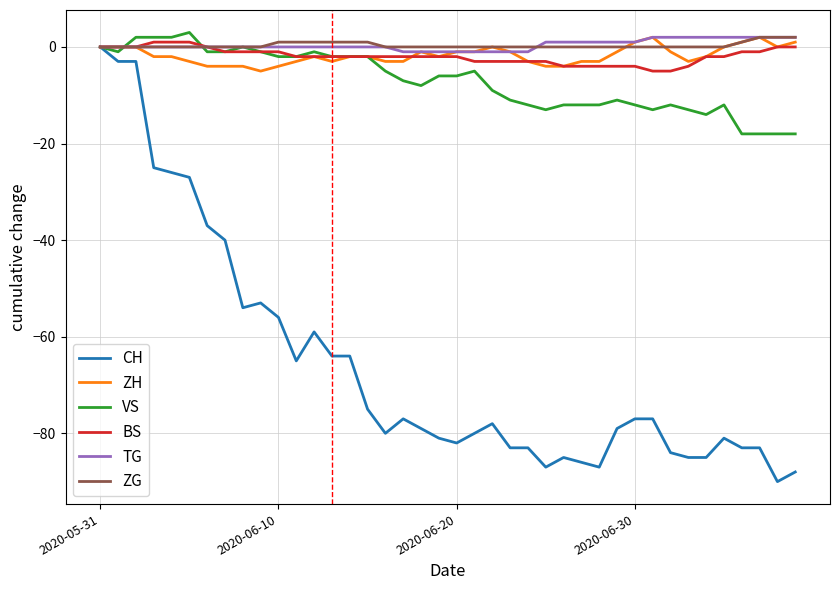

Which series has the widest spread of values?

CH